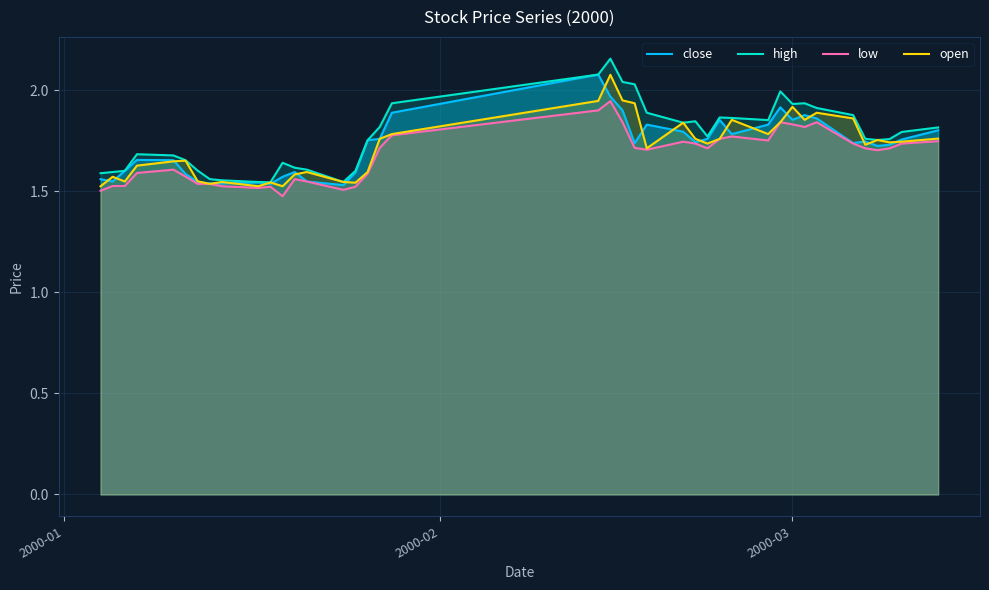

How many interior local valleys does the close series have?

9